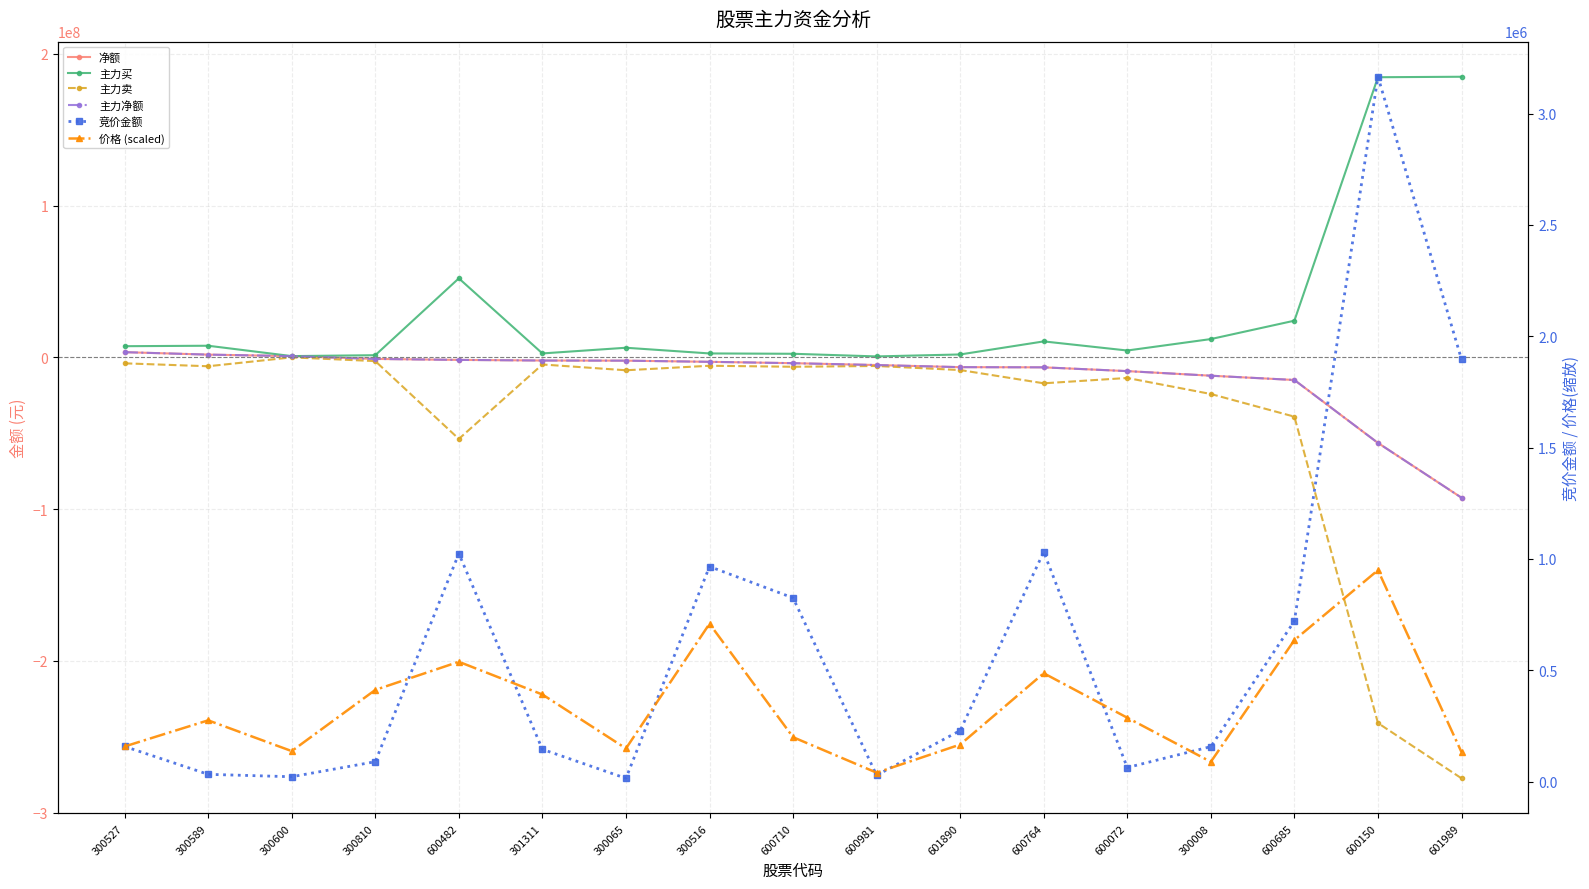

The 主力卖 series shows -108930776.8 at 600150. True or false?

False